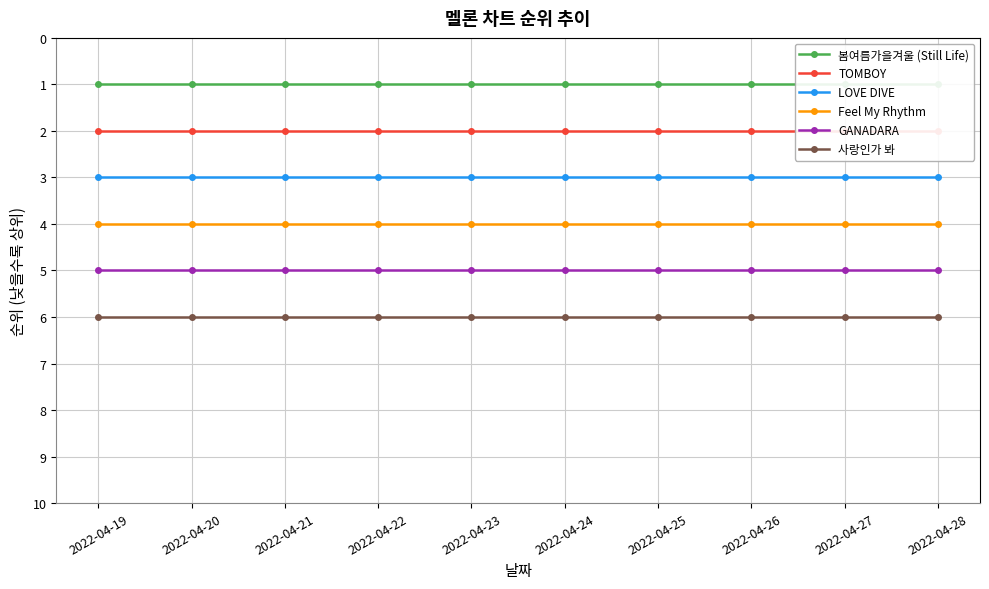

True or false: GANADARA has more than 2 interior local peaks.

False